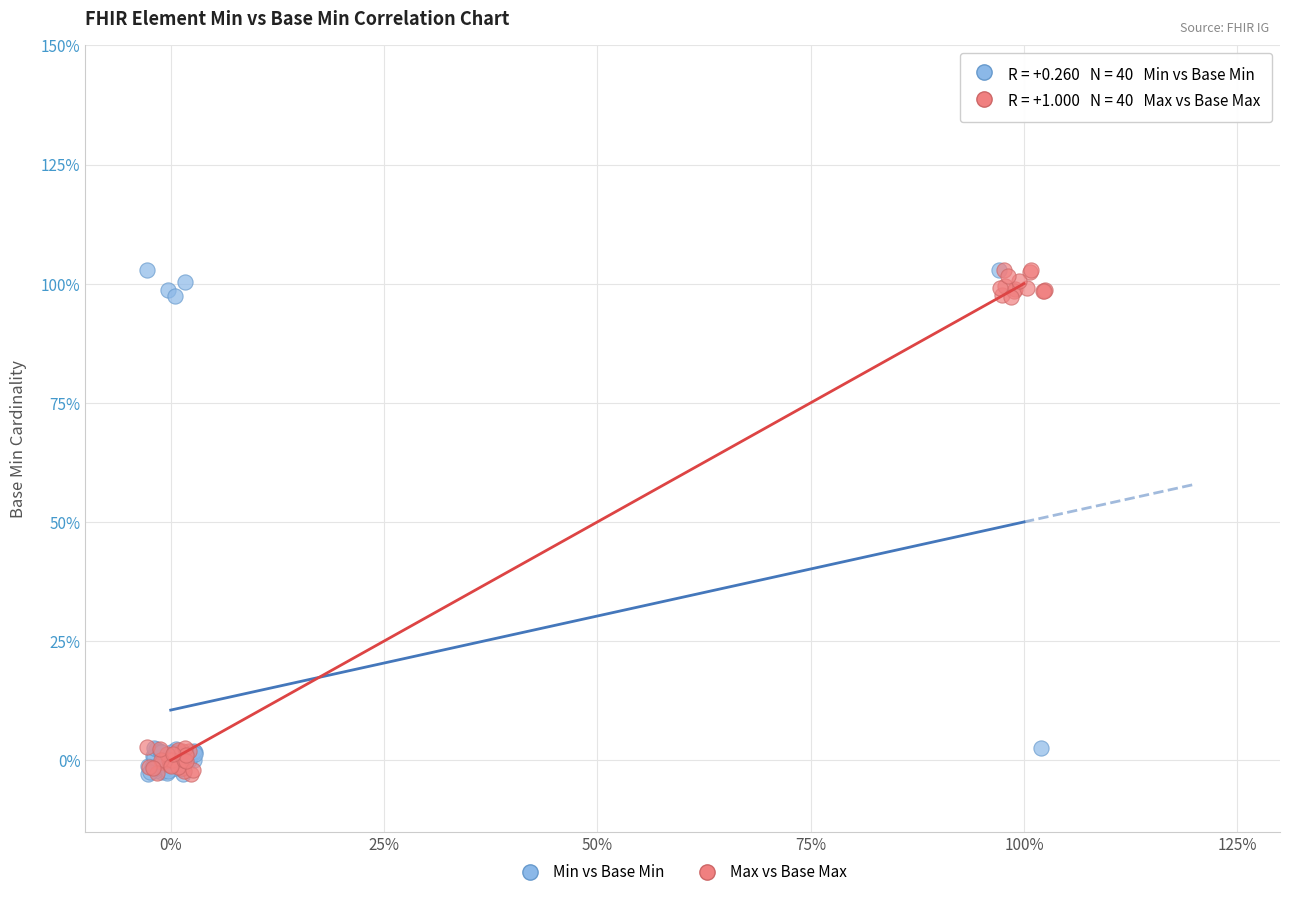

What are all the series names shown in the legend?

Min vs Base Min, Max vs Base Max